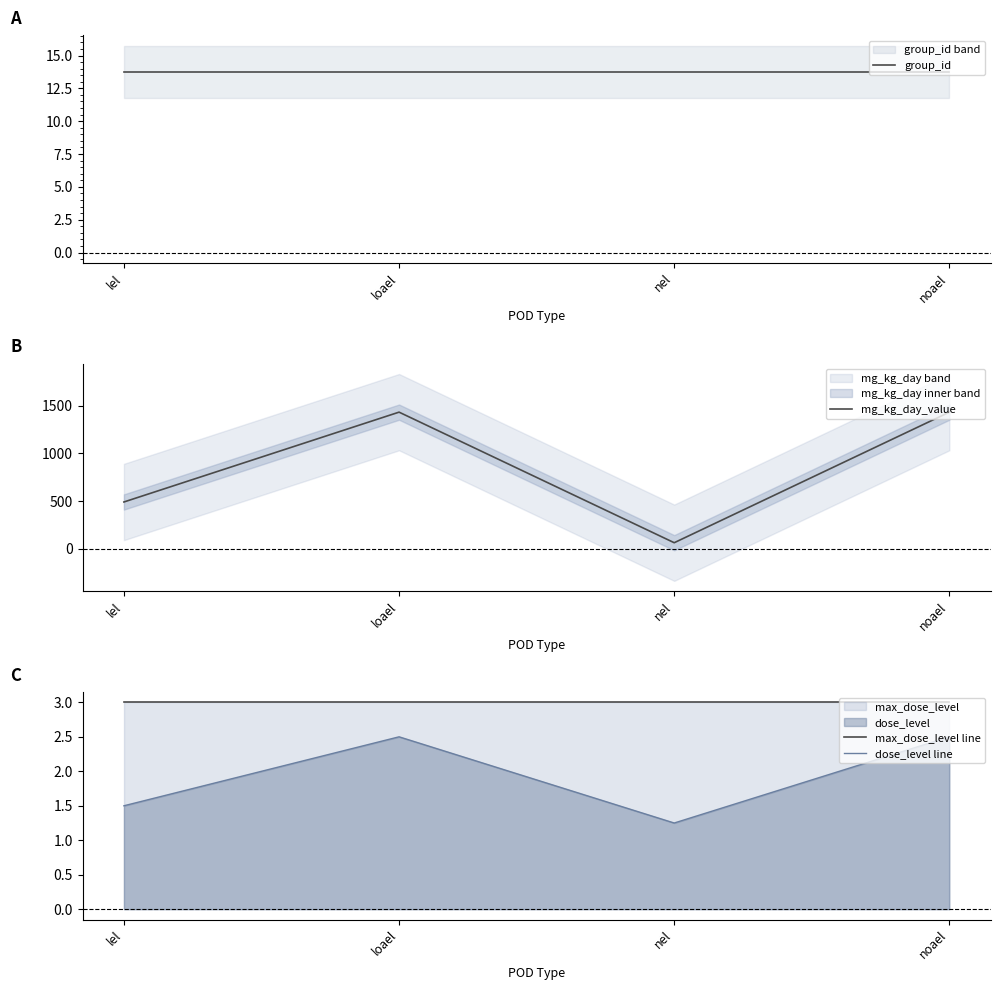

Which label corresponds to the smallest value in the chart?

nel